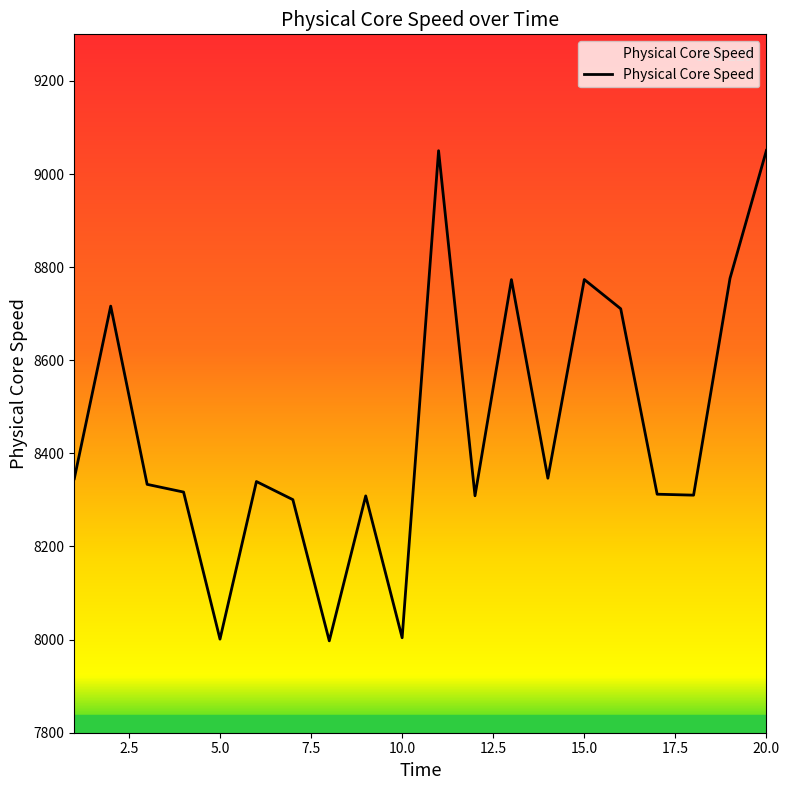

What is the difference between the maximum and minimum values?

1053.4